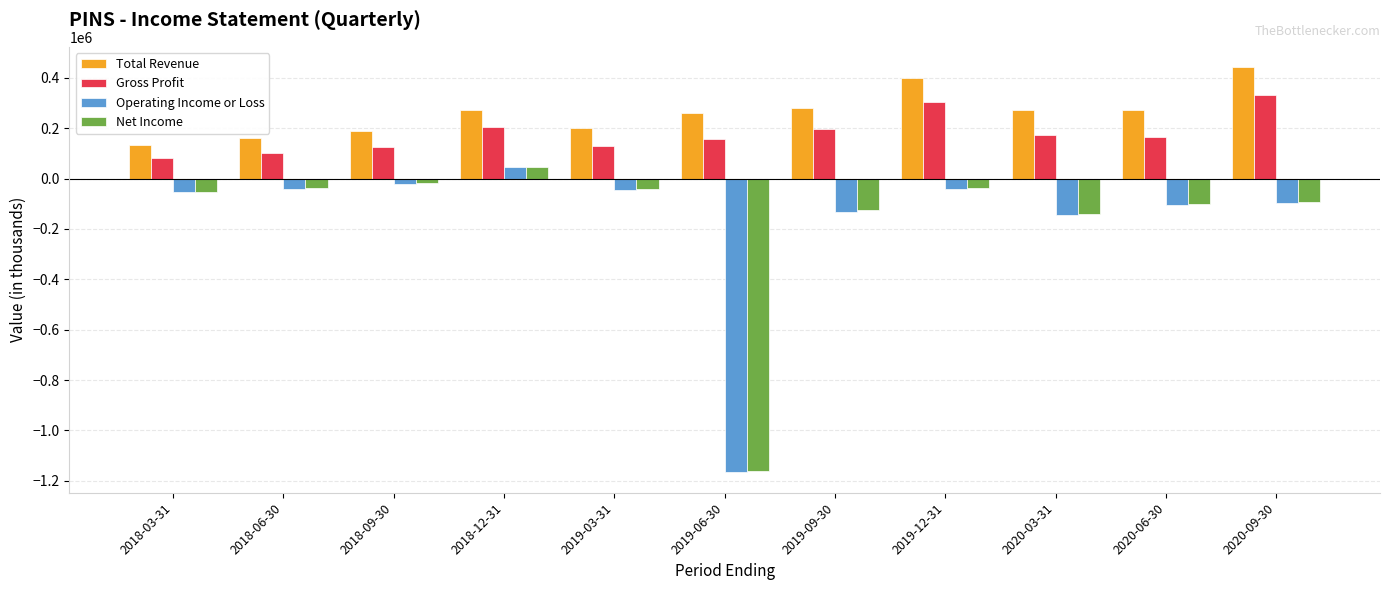

What are all the series names shown in the legend?

Total Revenue, Gross Profit, Operating Income or Loss, Net Income